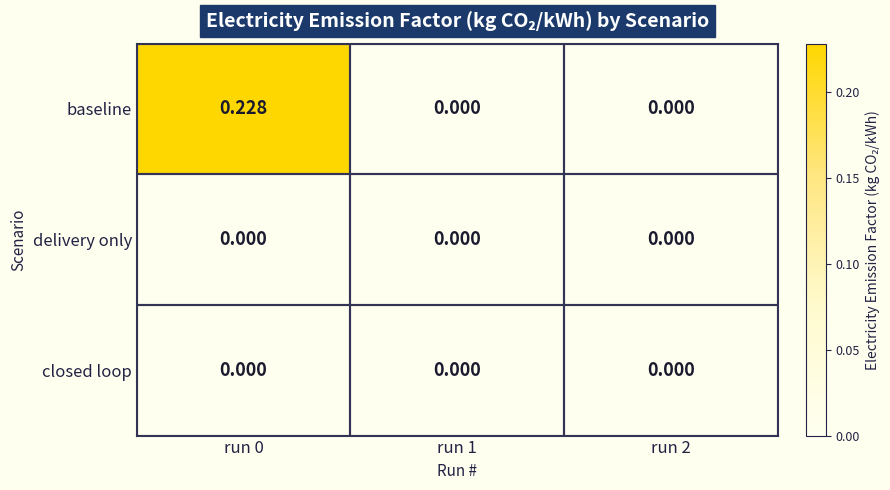

How many series are shown in this chart?

3